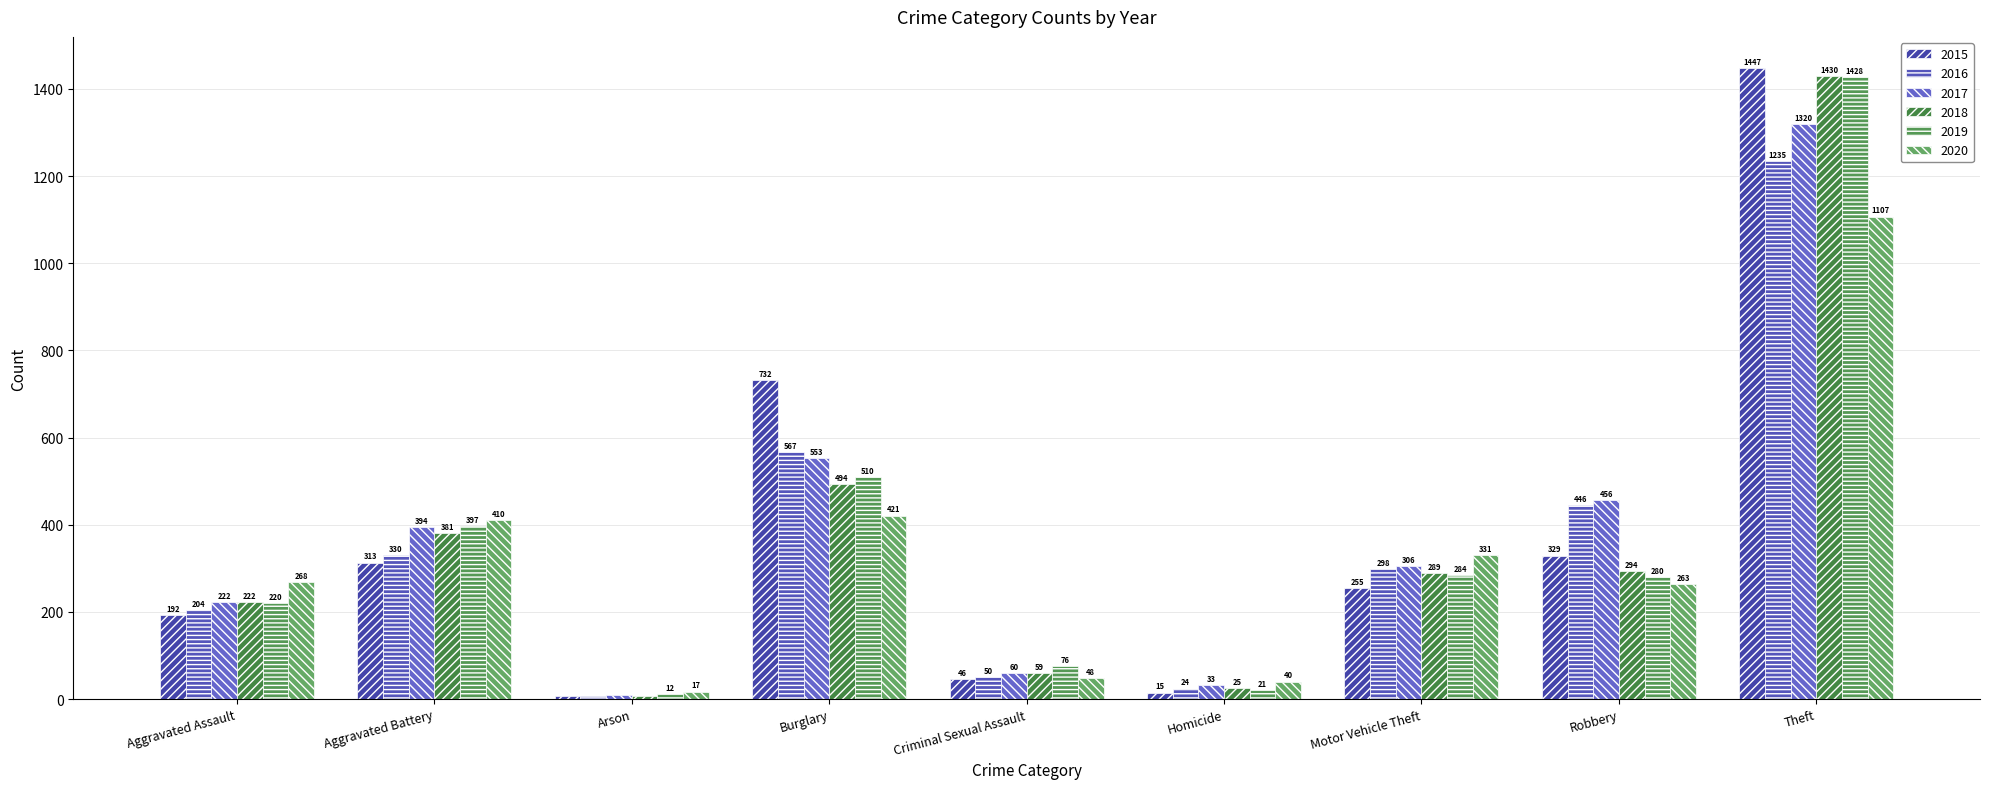

Is it true that 2016 equals 567 at Burglary?

True